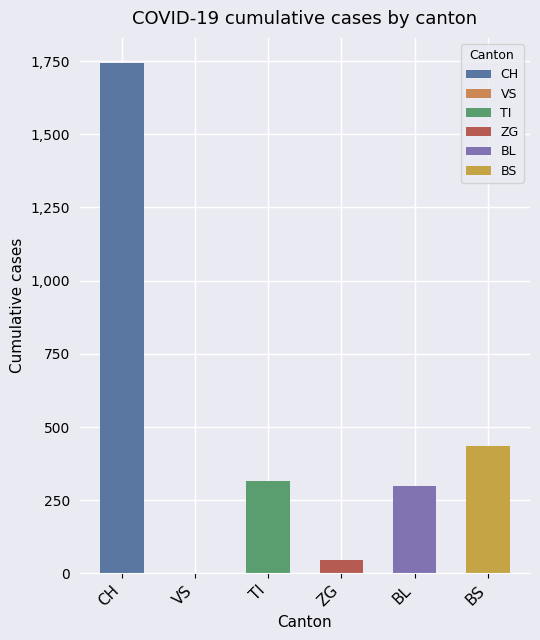

What is the maximum value shown in the chart?

1742